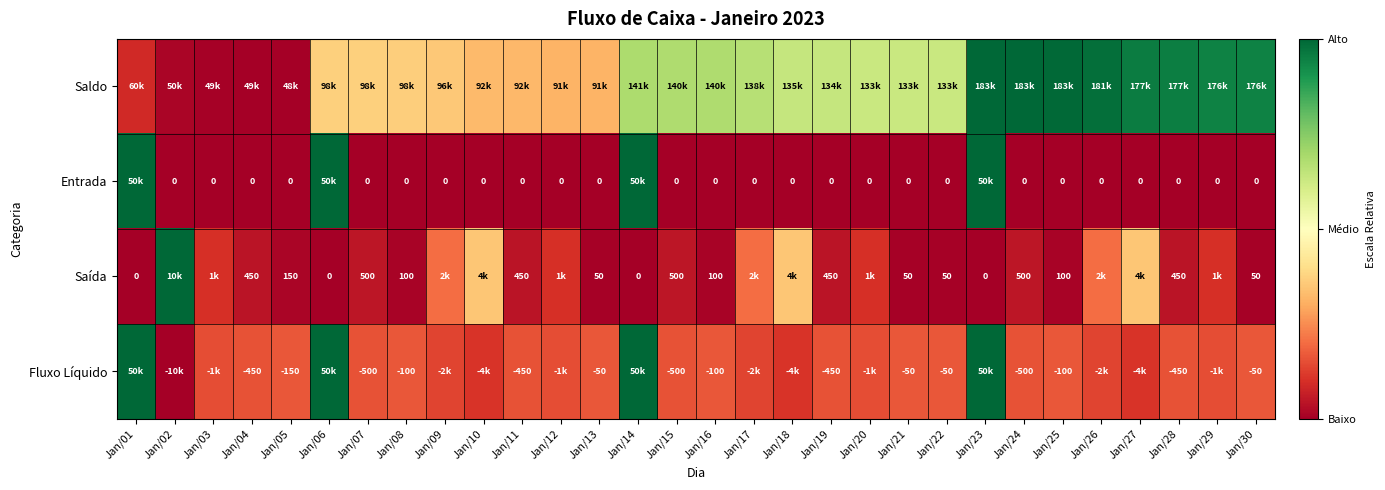

Between Jan/07 and Jan/24, which is larger?

Jan/24